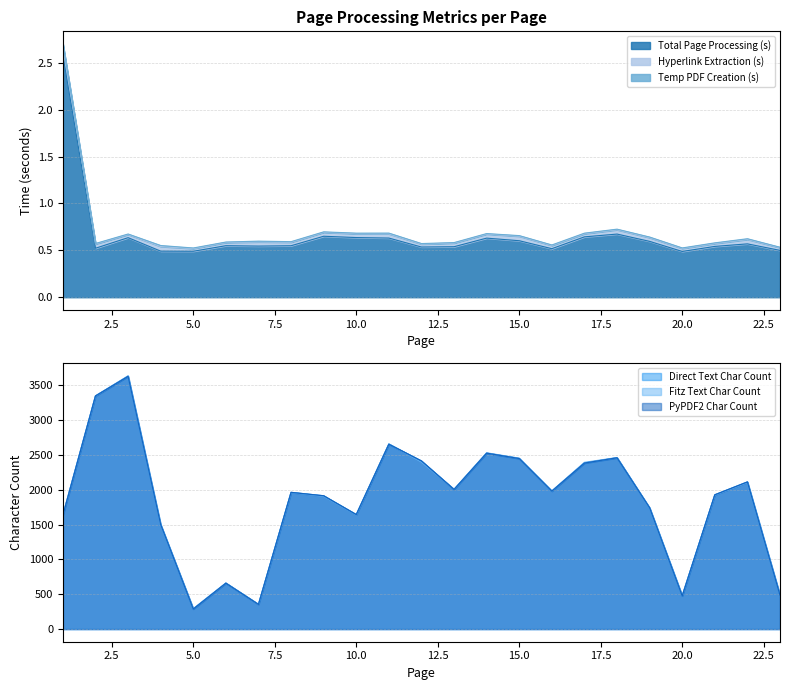

Which series has the largest total across all categories?

fitz_text_char_count